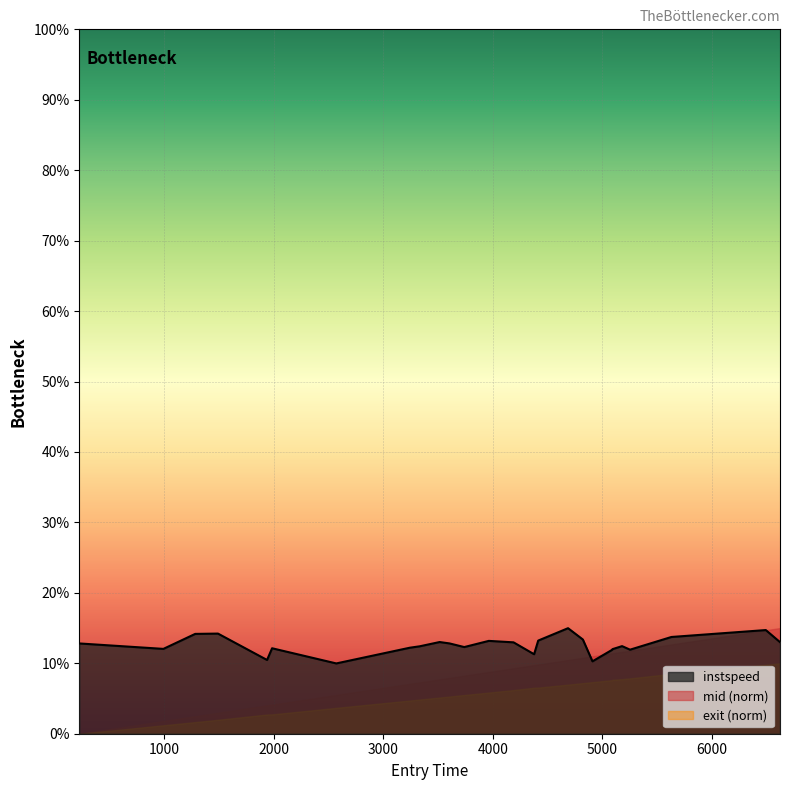

What is the difference between the maximum and minimum values?

5.0